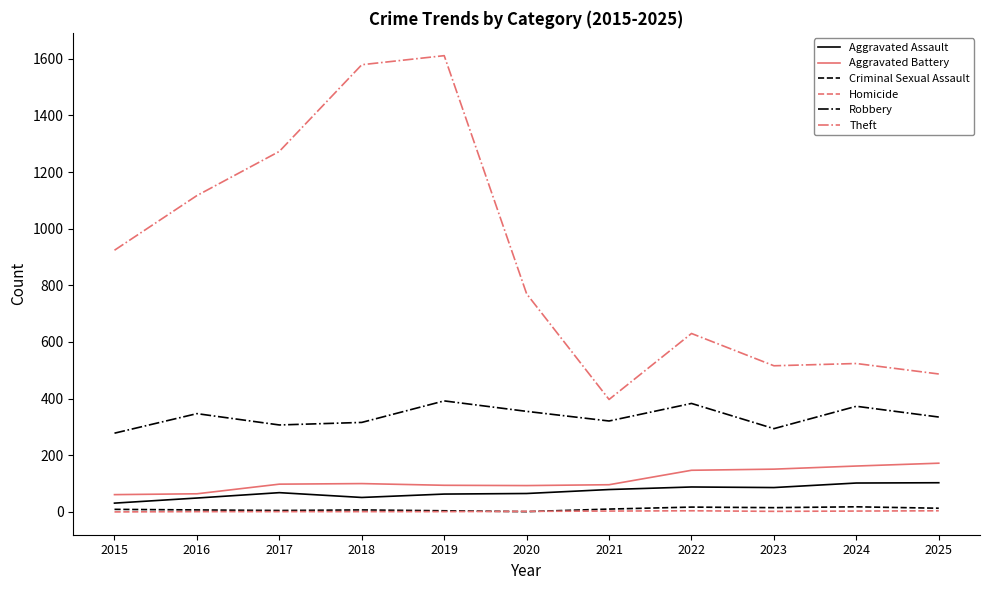

What is the greatest value displayed?

1611